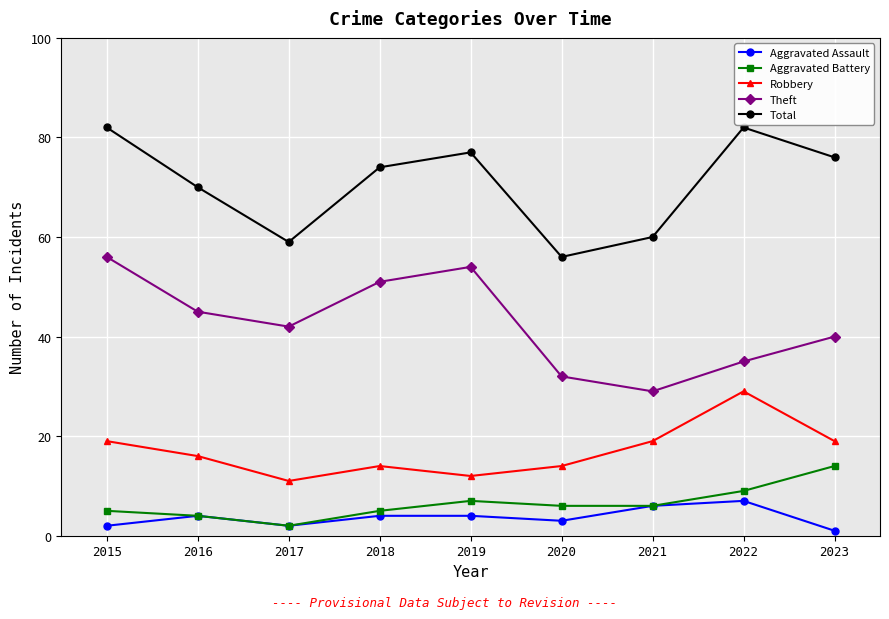

How many values in the Robbery series are below 16?

4